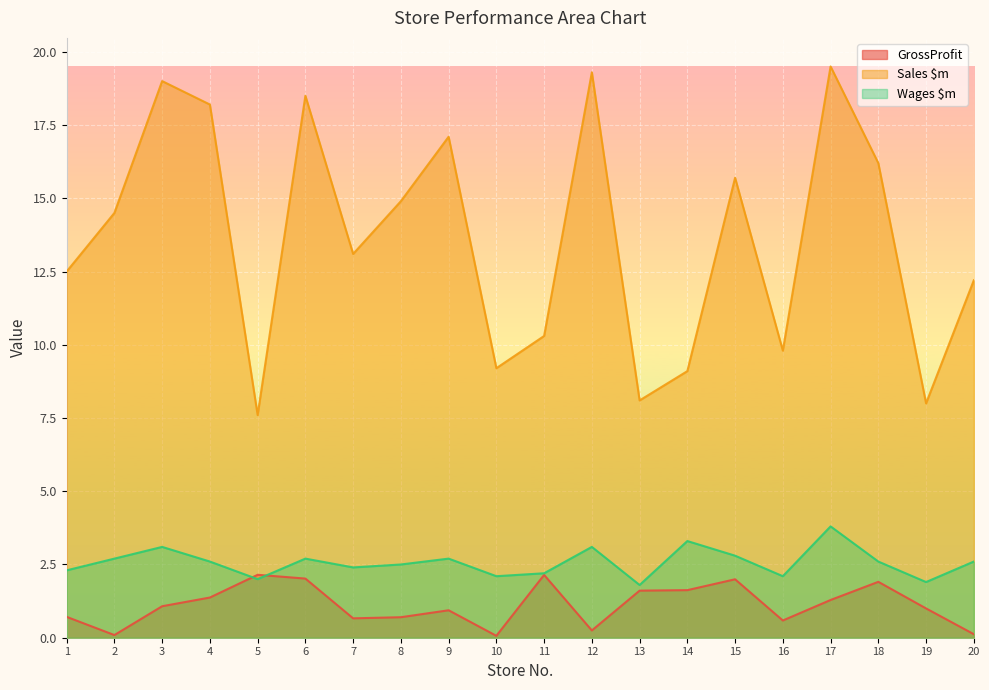

What is the maximum value shown in the chart?

19.5